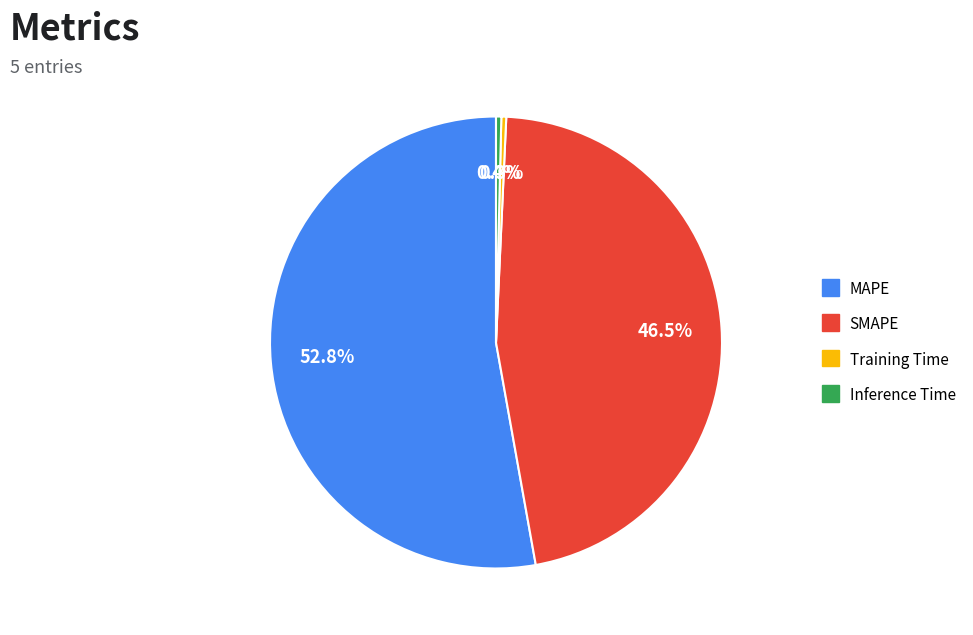

What is the largest slice in the pie chart?

MAPE